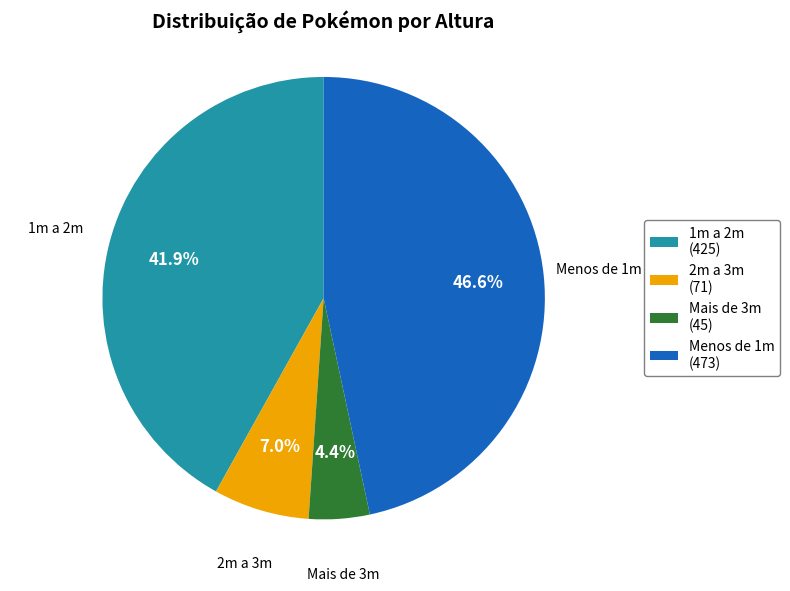

What percentage is NOT represented by 2m a 3m?

93.0%